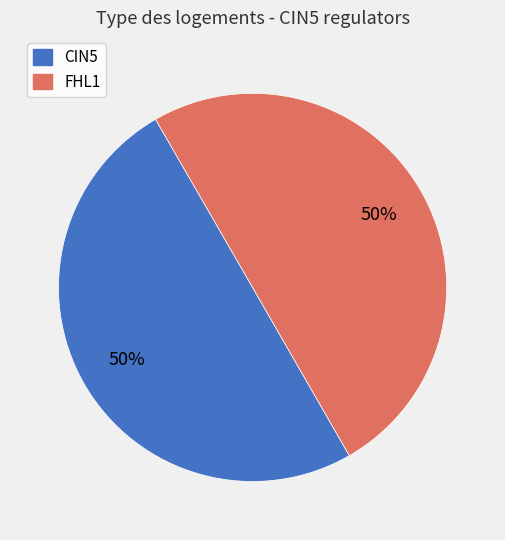

To the nearest percent, what is the average slice percentage?

50%